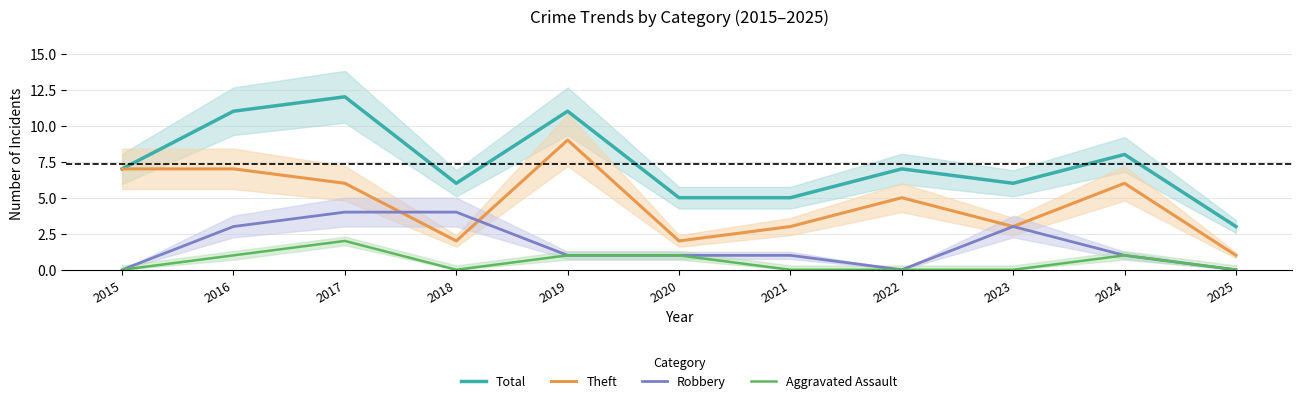

True or false: Robbery has a value of 6 at 2017.

False